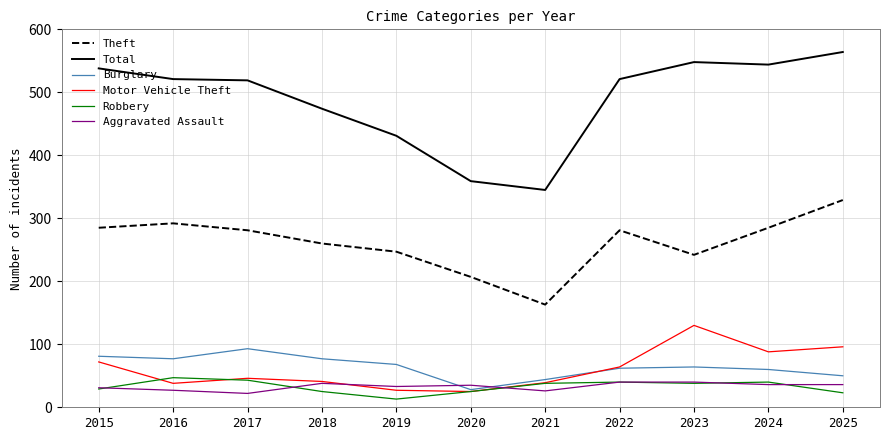

Between 2015 and 2021, which series saw the biggest shift?

Total